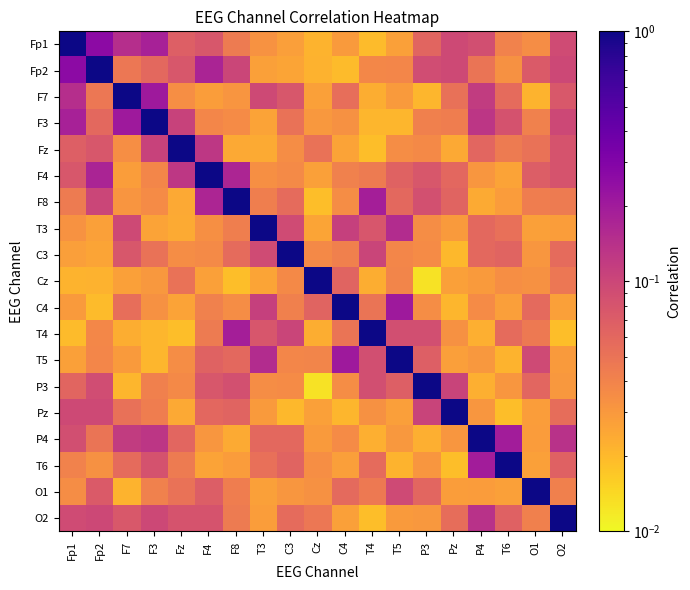

Reading left to right, what are all the values shown in this chart?

Fp1: Fp1=1.0	Fp2=0.3	F7=0.1	F3=0.2	Fz=0.1	F4=0.1	F8=0.0	T3=0.0	C3=0.0	Cz=0.0	C4=0.0	T4=0.0	T5=0.0	P3=0.1	Pz=0.1	P4=0.1	T6=0.0	O1=0.0	O2=0.1
Fp2: Fp1=0.3	Fp2=1.0	F7=0.0	F3=0.1	Fz=0.1	F4=0.2	F8=0.1	T3=0.0	C3=0.0	Cz=0.0	C4=0.0	T4=0.0	T5=0.0	P3=0.1	Pz=0.1	P4=0.0	T6=0.0	O1=0.1	O2=0.1
F7: Fp1=0.1	Fp2=0.0	F7=1.0	F3=0.2	Fz=0.0	F4=0.0	F8=0.0	T3=0.1	C3=0.1	Cz=0.0	C4=0.1	T4=0.0	T5=0.0	P3=0.0	Pz=0.1	P4=0.1	T6=0.1	O1=0.0	O2=0.1
F3: Fp1=0.2	Fp2=0.1	F7=0.2	F3=1.0	Fz=0.1	F4=0.0	F8=0.0	T3=0.0	C3=0.1	Cz=0.0	C4=0.0	T4=0.0	T5=0.0	P3=0.0	Pz=0.0	P4=0.1	T6=0.1	O1=0.0	O2=0.1
Fz: Fp1=0.1	Fp2=0.1	F7=0.0	F3=0.1	Fz=1.0	F4=0.1	F8=0.0	T3=0.0	C3=0.0	Cz=0.1	C4=0.0	T4=0.0	T5=0.0	P3=0.0	Pz=0.0	P4=0.1	T6=0.0	O1=0.1	O2=0.1
F4: Fp1=0.1	Fp2=0.2	F7=0.0	F3=0.0	Fz=0.1	F4=1.0	F8=0.2	T3=0.0	C3=0.0	Cz=0.0	C4=0.0	T4=0.0	T5=0.1	P3=0.1	Pz=0.1	P4=0.0	T6=0.0	O1=0.1	O2=0.1
F8: Fp1=0.0	Fp2=0.1	F7=0.0	F3=0.0	Fz=0.0	F4=0.2	F8=1.0	T3=0.0	C3=0.1	Cz=0.0	C4=0.0	T4=0.2	T5=0.1	P3=0.1	Pz=0.1	P4=0.0	T6=0.0	O1=0.0	O2=0.0
T3: Fp1=0.0	Fp2=0.0	F7=0.1	F3=0.0	Fz=0.0	F4=0.0	F8=0.0	T3=1.0	C3=0.1	Cz=0.0	C4=0.1	T4=0.1	T5=0.2	P3=0.0	Pz=0.0	P4=0.1	T6=0.1	O1=0.0	O2=0.0
C3: Fp1=0.0	Fp2=0.0	F7=0.1	F3=0.1	Fz=0.0	F4=0.0	F8=0.1	T3=0.1	C3=1.0	Cz=0.0	C4=0.0	T4=0.1	T5=0.0	P3=0.0	Pz=0.0	P4=0.1	T6=0.1	O1=0.0	O2=0.1
Cz: Fp1=0.0	Fp2=0.0	F7=0.0	F3=0.0	Fz=0.1	F4=0.0	F8=0.0	T3=0.0	C3=0.0	Cz=1.0	C4=0.1	T4=0.0	T5=0.0	P3=0.0	Pz=0.0	P4=0.0	T6=0.0	O1=0.0	O2=0.0
C4: Fp1=0.0	Fp2=0.0	F7=0.1	F3=0.0	Fz=0.0	F4=0.0	F8=0.0	T3=0.1	C3=0.0	Cz=0.1	C4=1.0	T4=0.0	T5=0.2	P3=0.0	Pz=0.0	P4=0.0	T6=0.0	O1=0.1	O2=0.0
T4: Fp1=0.0	Fp2=0.0	F7=0.0	F3=0.0	Fz=0.0	F4=0.0	F8=0.2	T3=0.1	C3=0.1	Cz=0.0	C4=0.0	T4=1.0	T5=0.1	P3=0.1	Pz=0.0	P4=0.0	T6=0.1	O1=0.0	O2=0.0
T5: Fp1=0.0	Fp2=0.0	F7=0.0	F3=0.0	Fz=0.0	F4=0.1	F8=0.1	T3=0.2	C3=0.0	Cz=0.0	C4=0.2	T4=0.1	T5=1.0	P3=0.1	Pz=0.0	P4=0.0	T6=0.0	O1=0.1	O2=0.0
P3: Fp1=0.1	Fp2=0.1	F7=0.0	F3=0.0	Fz=0.0	F4=0.1	F8=0.1	T3=0.0	C3=0.0	Cz=0.0	C4=0.0	T4=0.1	T5=0.1	P3=1.0	Pz=0.1	P4=0.0	T6=0.0	O1=0.1	O2=0.0
Pz: Fp1=0.1	Fp2=0.1	F7=0.1	F3=0.0	Fz=0.0	F4=0.1	F8=0.1	T3=0.0	C3=0.0	Cz=0.0	C4=0.0	T4=0.0	T5=0.0	P3=0.1	Pz=1.0	P4=0.0	T6=0.0	O1=0.0	O2=0.1
P4: Fp1=0.1	Fp2=0.0	F7=0.1	F3=0.1	Fz=0.1	F4=0.0	F8=0.0	T3=0.1	C3=0.1	Cz=0.0	C4=0.0	T4=0.0	T5=0.0	P3=0.0	Pz=0.0	P4=1.0	T6=0.2	O1=0.0	O2=0.1
T6: Fp1=0.0	Fp2=0.0	F7=0.1	F3=0.1	Fz=0.0	F4=0.0	F8=0.0	T3=0.1	C3=0.1	Cz=0.0	C4=0.0	T4=0.1	T5=0.0	P3=0.0	Pz=0.0	P4=0.2	T6=1.0	O1=0.0	O2=0.1
O1: Fp1=0.0	Fp2=0.1	F7=0.0	F3=0.0	Fz=0.1	F4=0.1	F8=0.0	T3=0.0	C3=0.0	Cz=0.0	C4=0.1	T4=0.0	T5=0.1	P3=0.1	Pz=0.0	P4=0.0	T6=0.0	O1=1.0	O2=0.0
O2: Fp1=0.1	Fp2=0.1	F7=0.1	F3=0.1	Fz=0.1	F4=0.1	F8=0.0	T3=0.0	C3=0.1	Cz=0.0	C4=0.0	T4=0.0	T5=0.0	P3=0.0	Pz=0.1	P4=0.1	T6=0.1	O1=0.0	O2=1.0